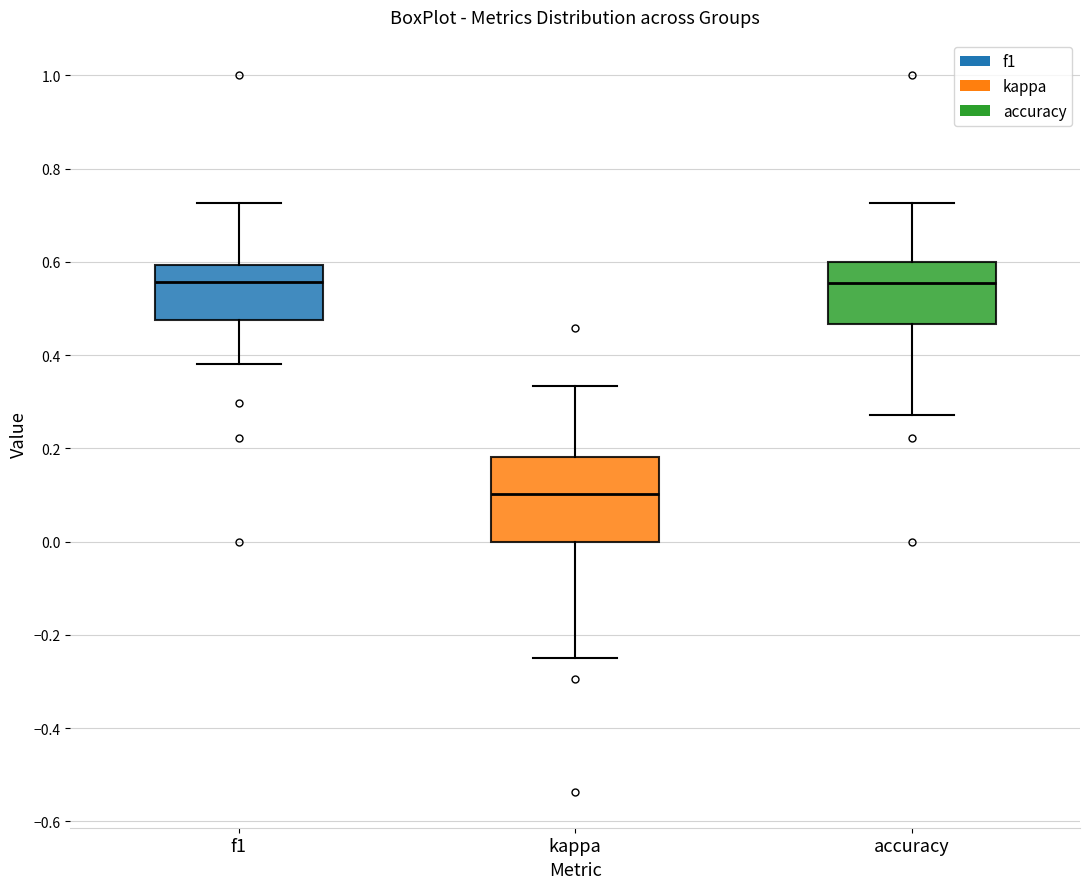

Reading left to right, transcribe this box plot: for each box, give where its median line is, the range the box spans, and where its two whiskers end, as read against the y-axis. The values are not printed on the chart, so give them approximately, as read against the axis.

f1: median 0.56, box 0.48 to 0.60, whiskers 0.38 to 0.72
kappa: median 0.10, box 0.00 to 0.18, whiskers -0.24 to 0.34
accuracy: median 0.56, box 0.46 to 0.60, whiskers 0.28 to 0.72